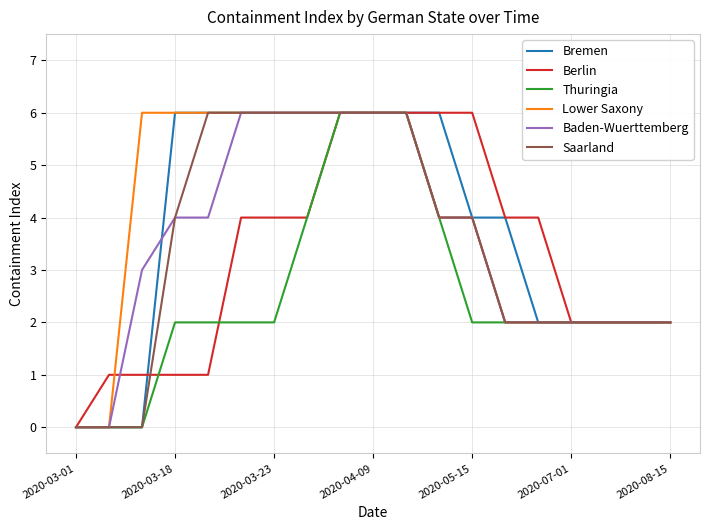

What is the maximum value for Saarland?

6